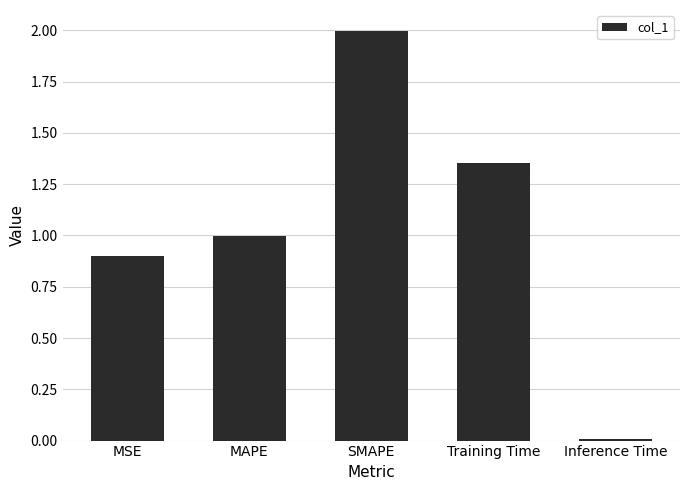

What is the label of the 3rd bar from the right?

SMAPE